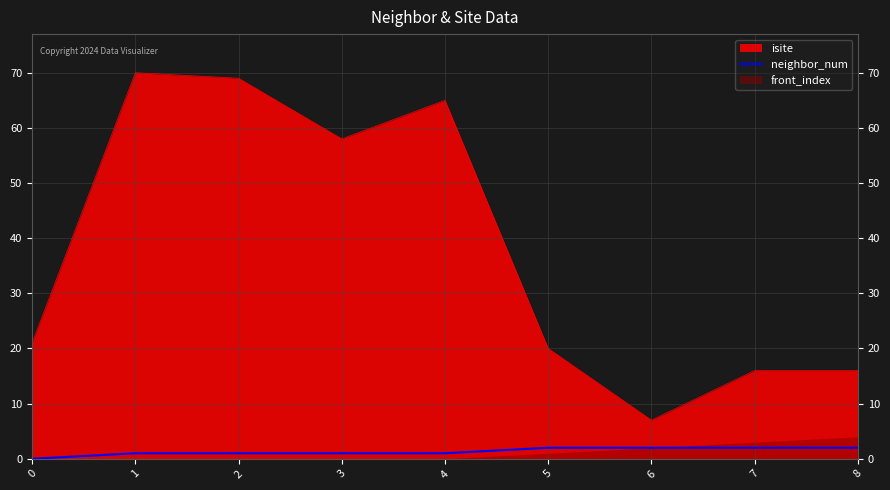

True or false: neighbor_num and isite cross at least once.

False